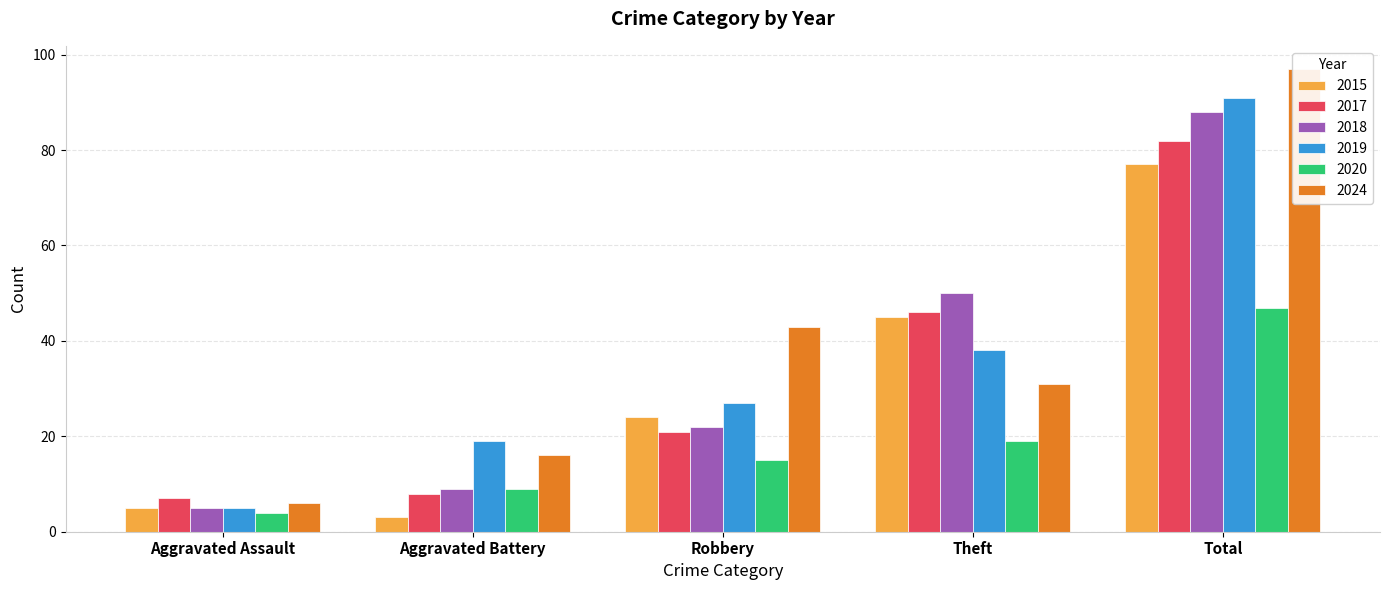

What is the difference between the maximum and minimum values in the 2018 series?

83